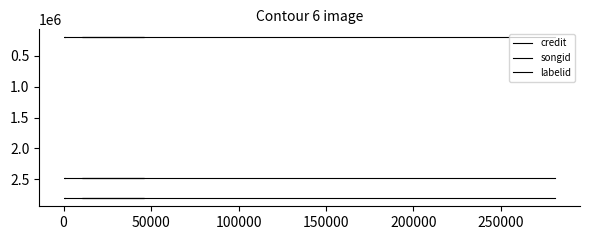

Between 50000 and 100000, which is larger?

50000